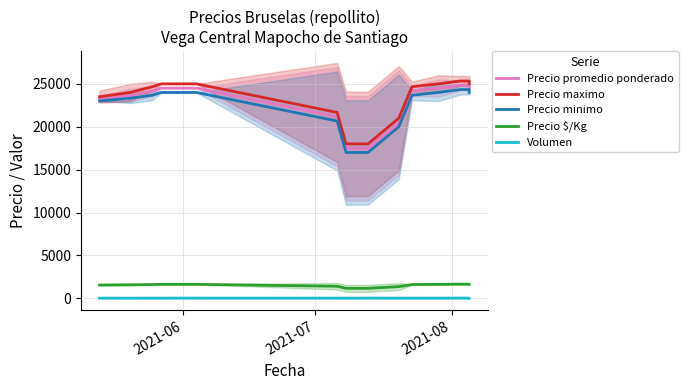

Count the number of categories in the chart.

15